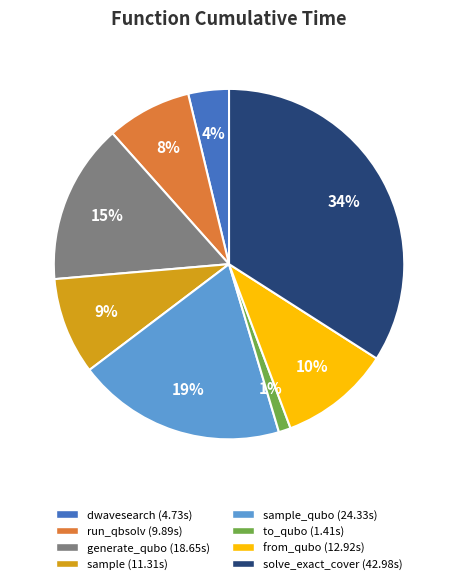

Does any single category account for the majority?

No